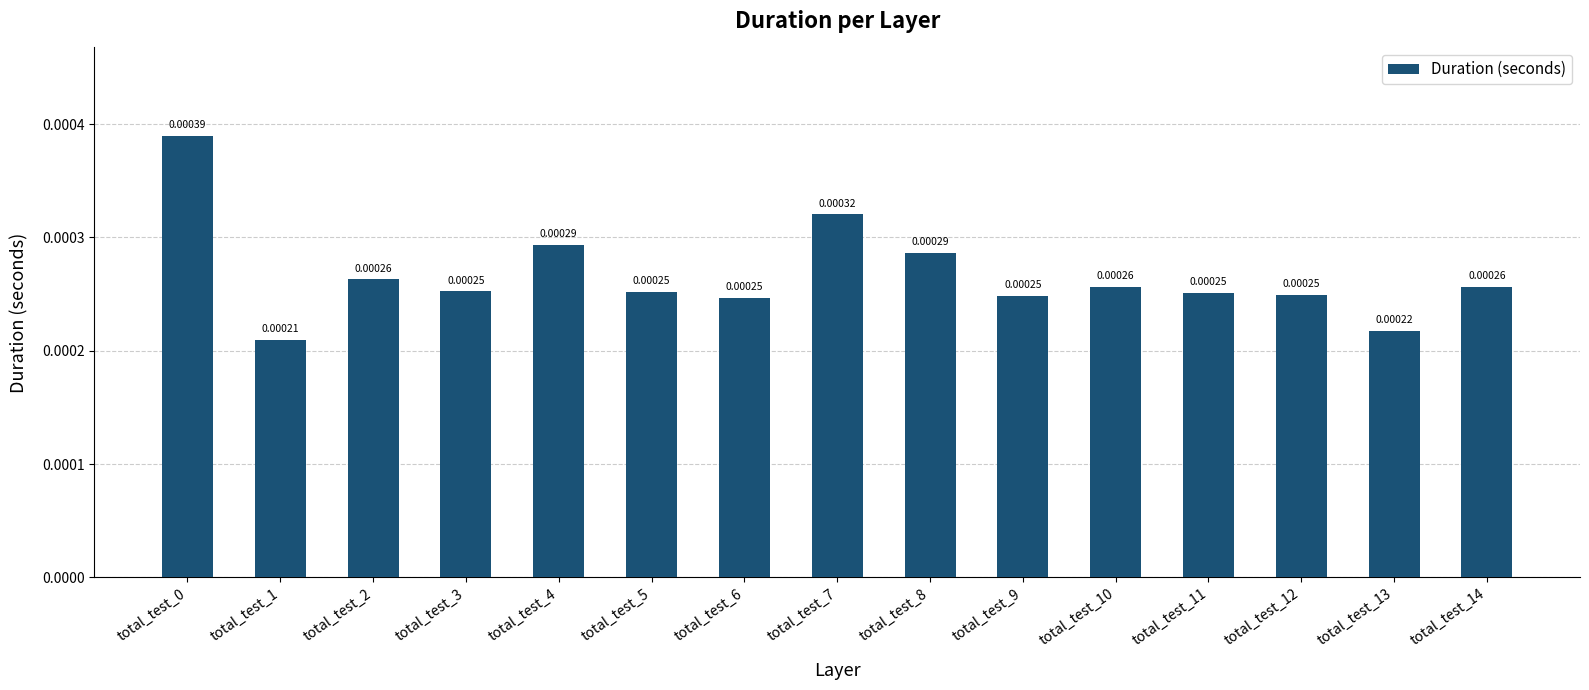

At which label is the value closest to 0?

total_test_1